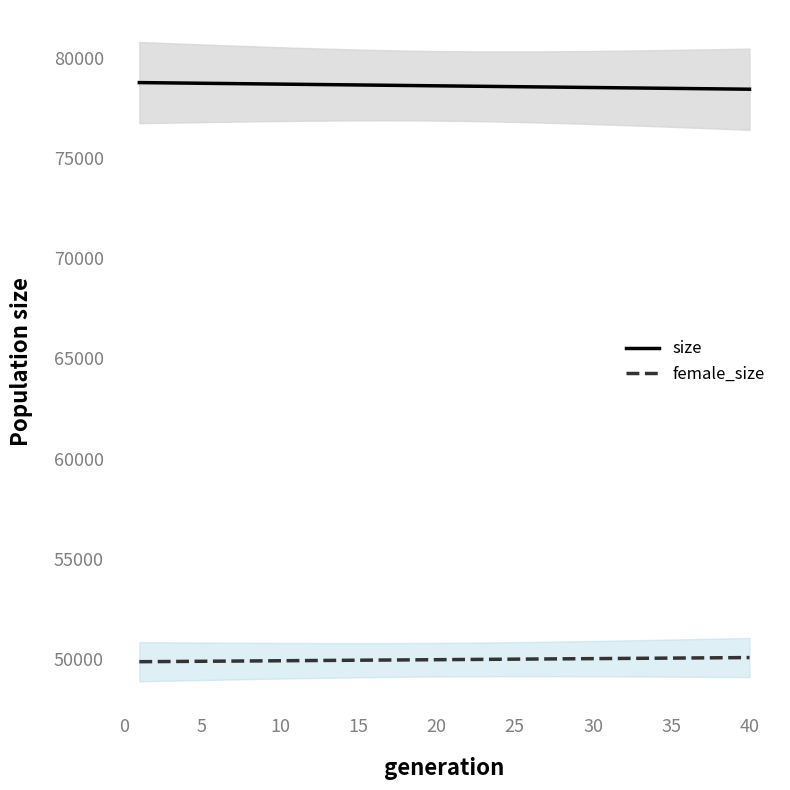

What is the minimum value for size?

78433.6